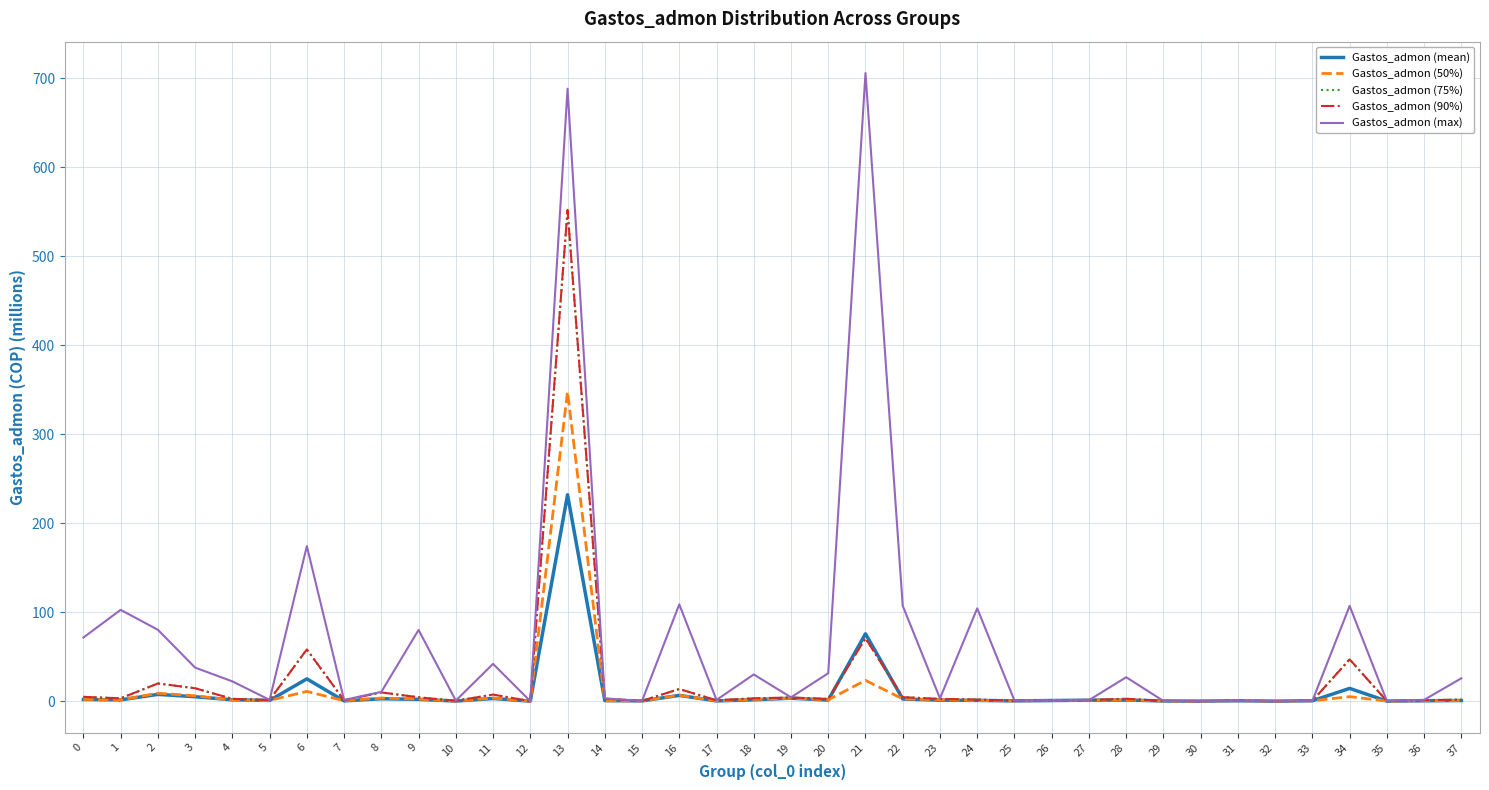

Where is the first local maximum for Gastos_admon (max)?

1